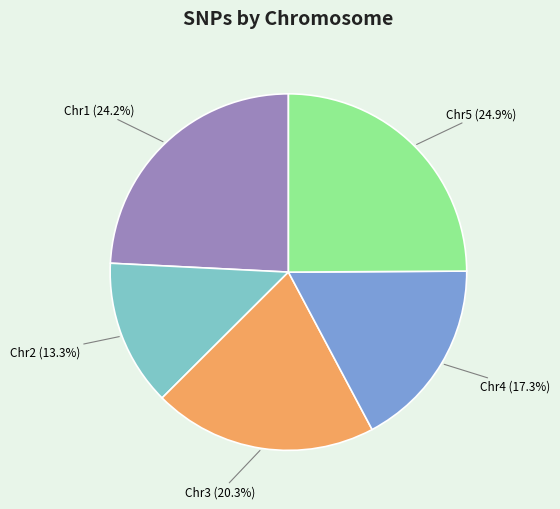

Count the number of slices in the pie.

5